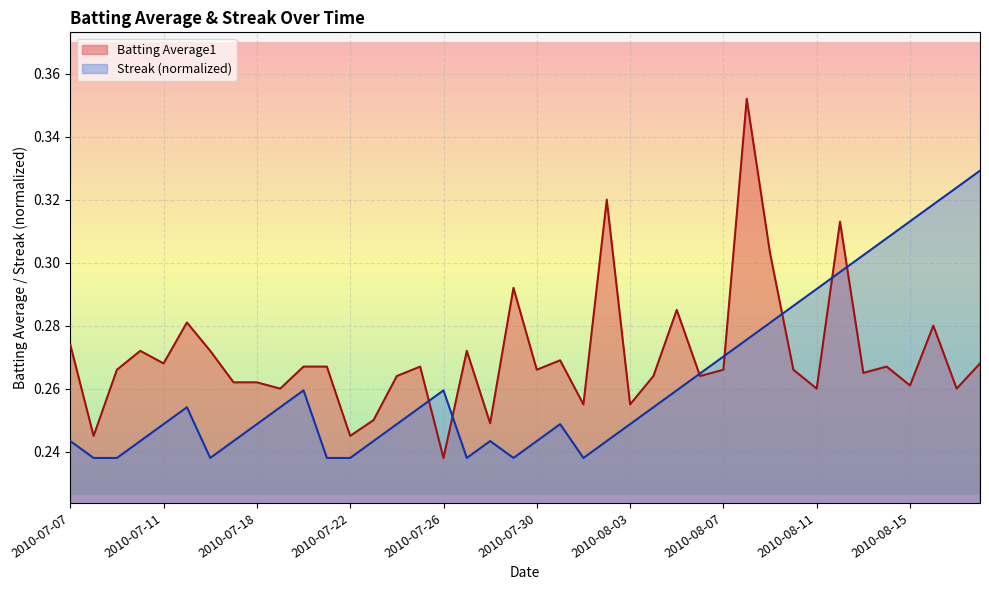

How many lines are shown in the chart?

2